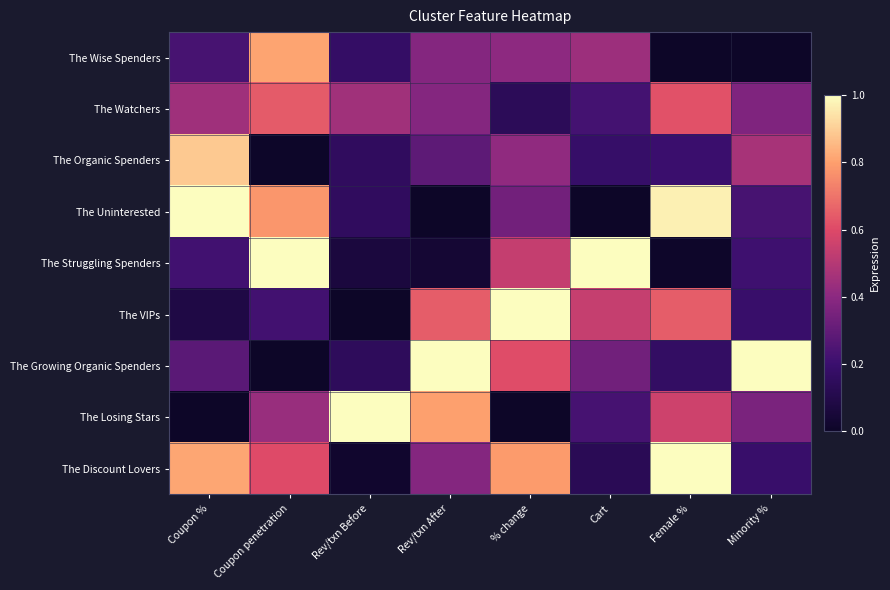

Which series has the largest range (max minus min)?

The Uninterested